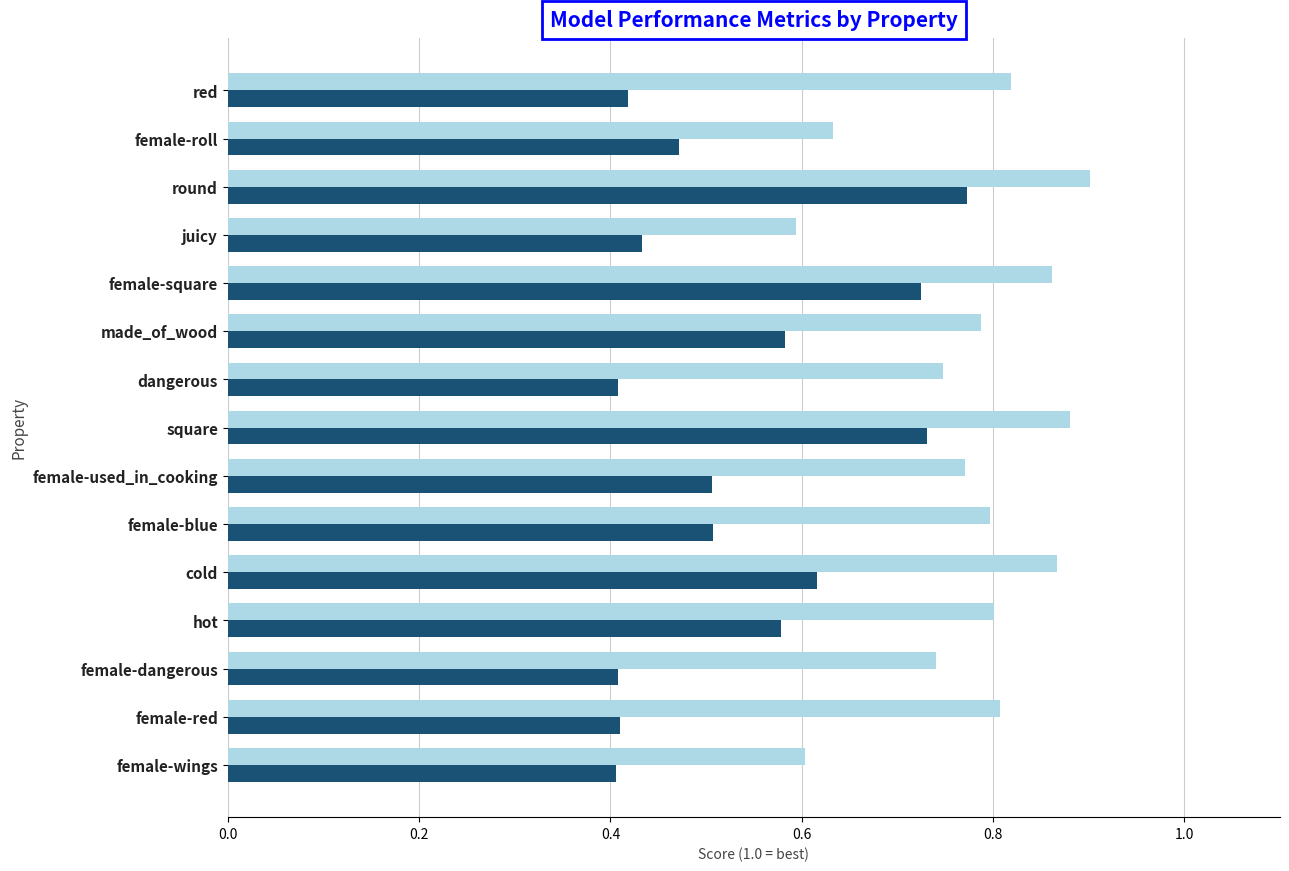

At which label is Precision closest to 0?

juicy